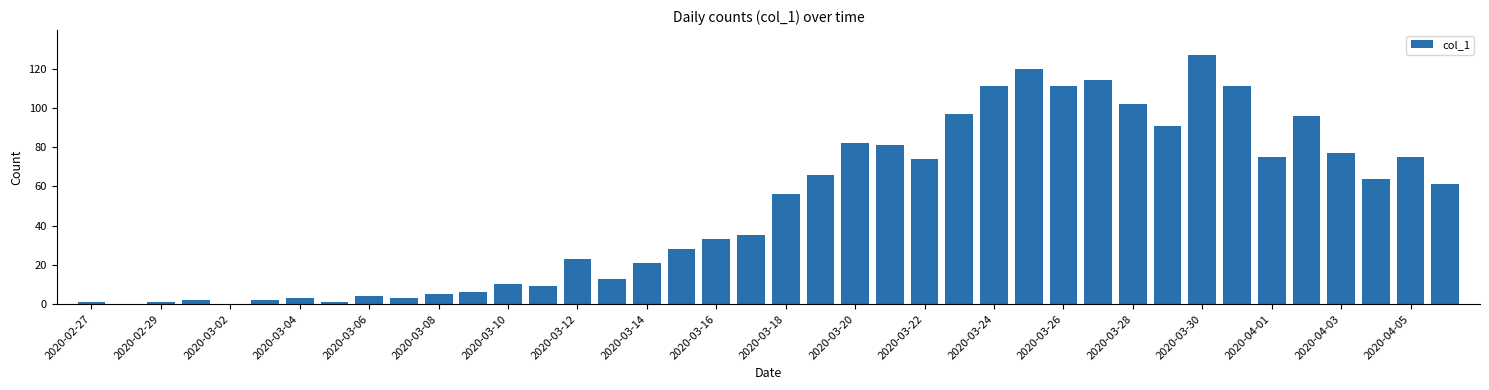

What is the maximum value shown in the chart?

127